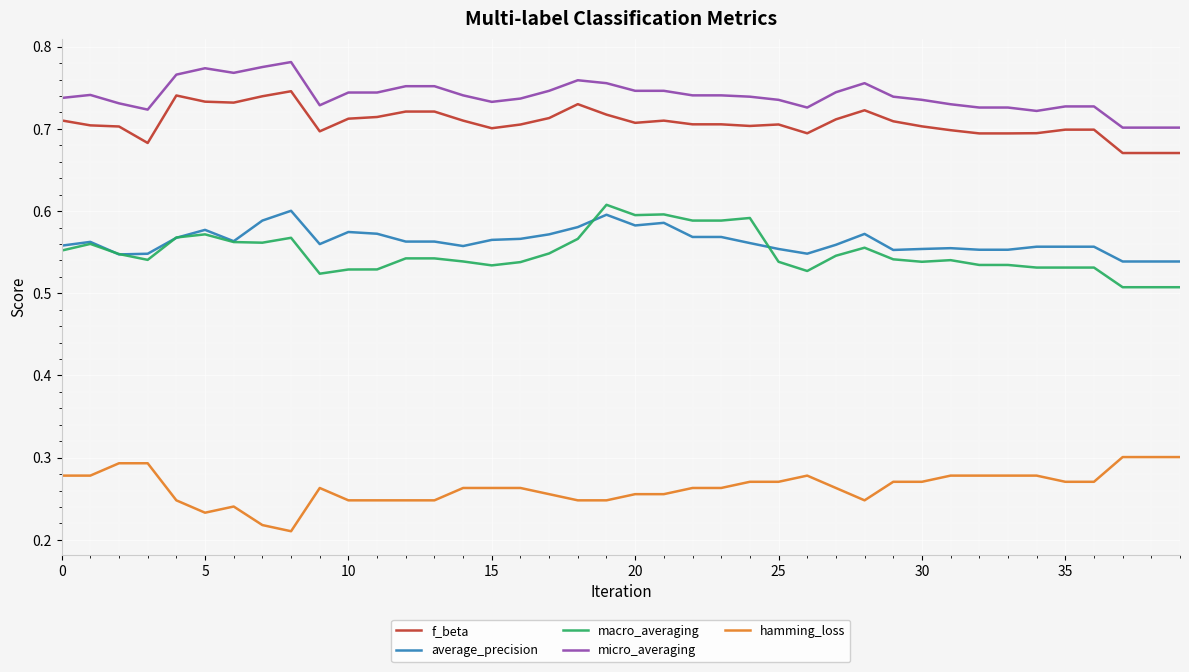

What is the difference between the maximum and minimum values in the macro_averaging series?

0.1